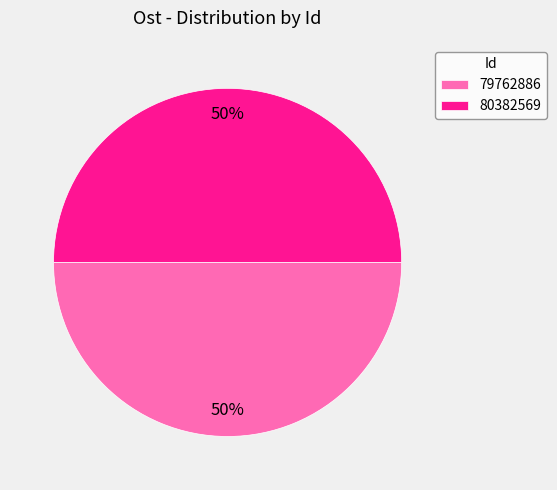

What is the ratio of the value at 79762886 to the value at 80382569?

1.0